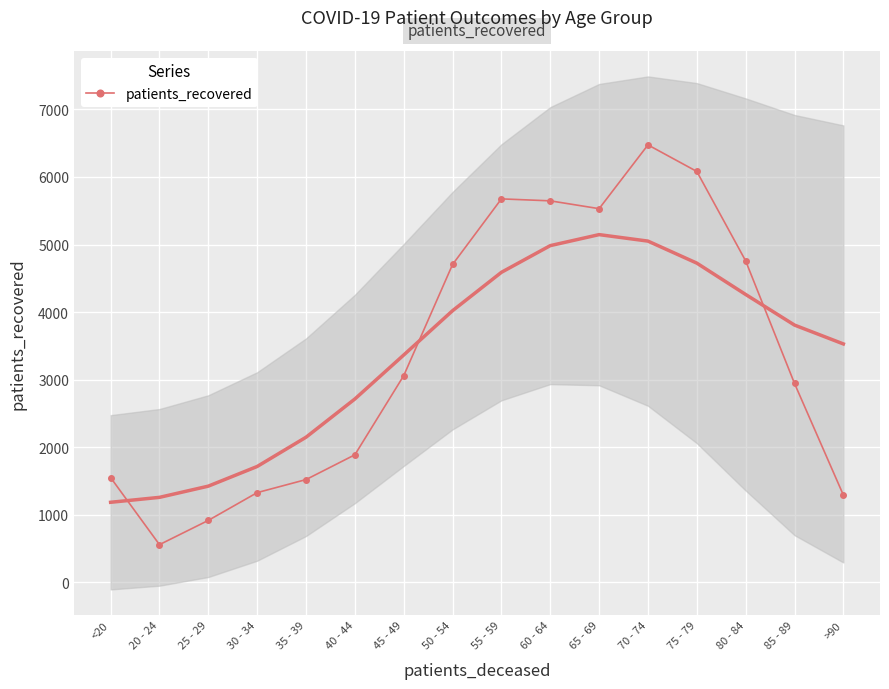

What is the value of the 10th point from the left?

5647